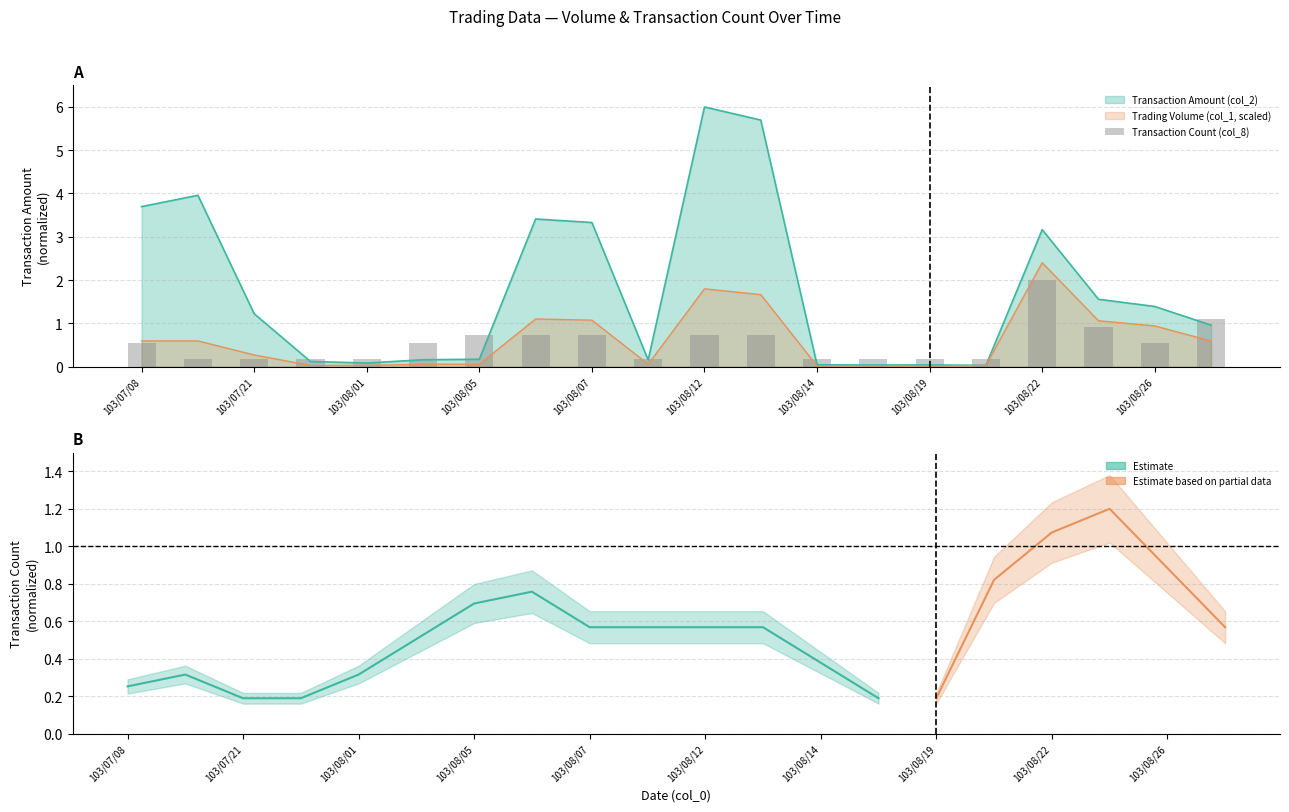

Which series changed the most between 103/07/08 and 103/08/19?

col_2